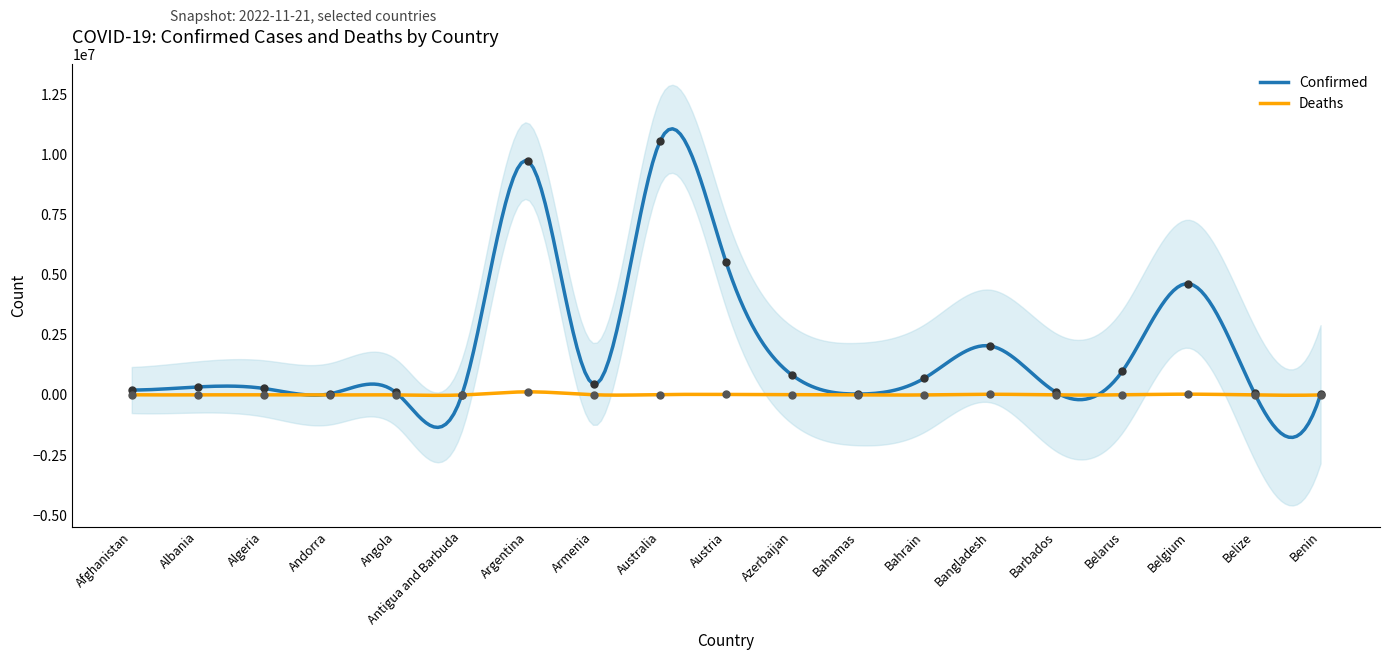

Which series reaches the maximum Y coordinate?

Confirmed